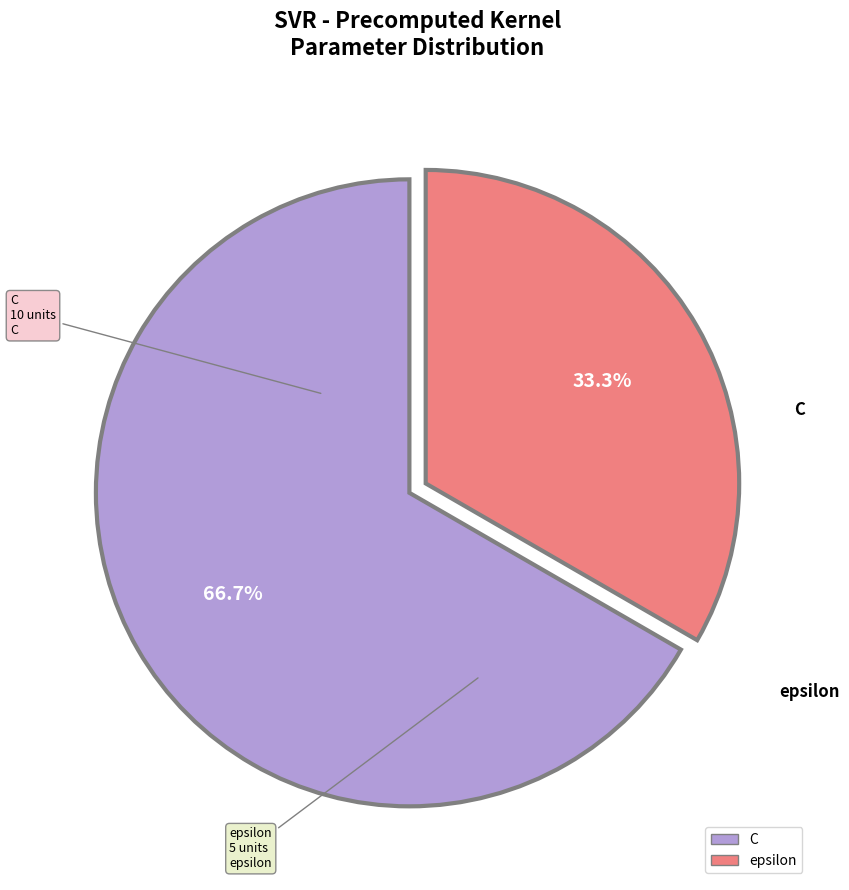

Rank the categories by value from lowest to highest.

epsilon, C